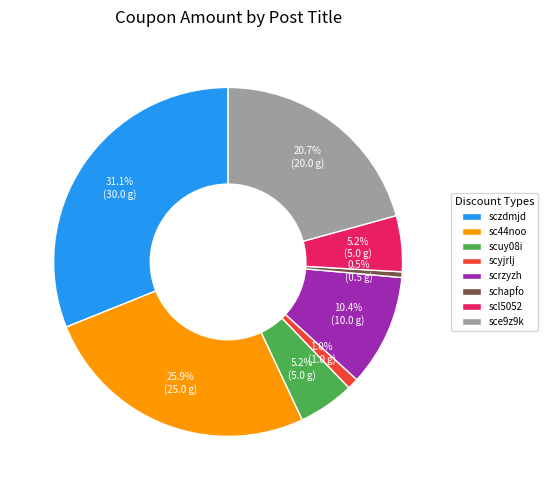

Does sce9z9k account for over 50% of the chart?

No